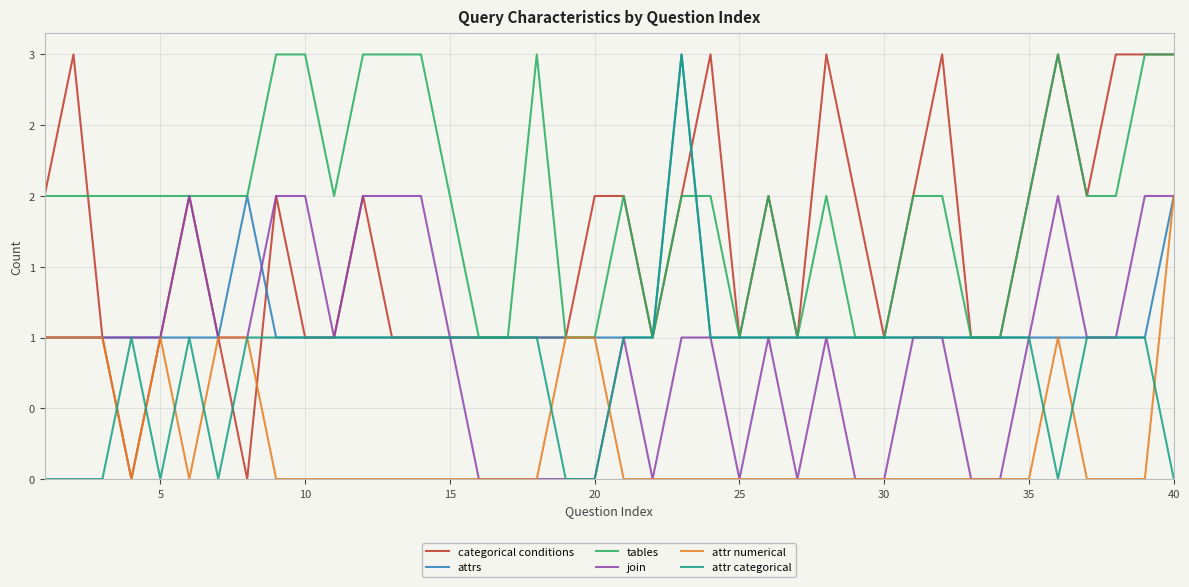

What are all the series names shown in the legend?

categorical conditions, attrs, tables, join, attr numerical, attr categorical